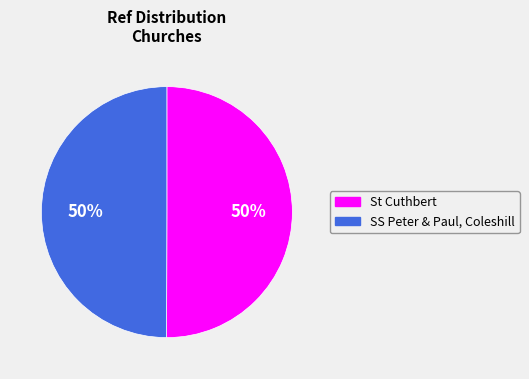

How many segments does this pie chart have?

2